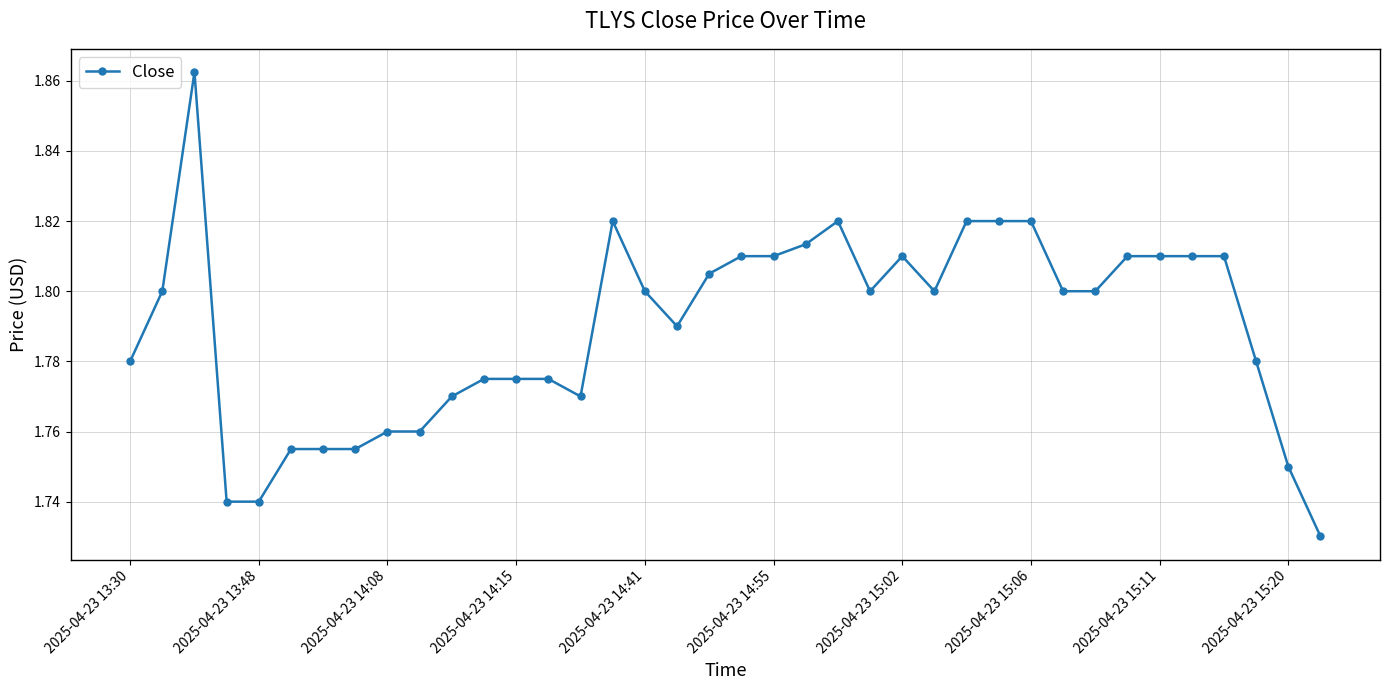

How many values are between 1 and 2?

38